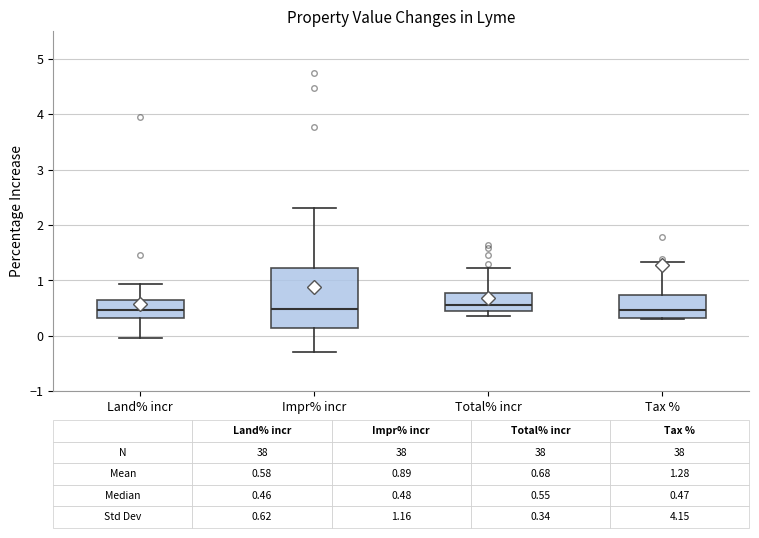

Comparing the boxes themselves (not the whiskers), which one is the tallest?

Impr% incr